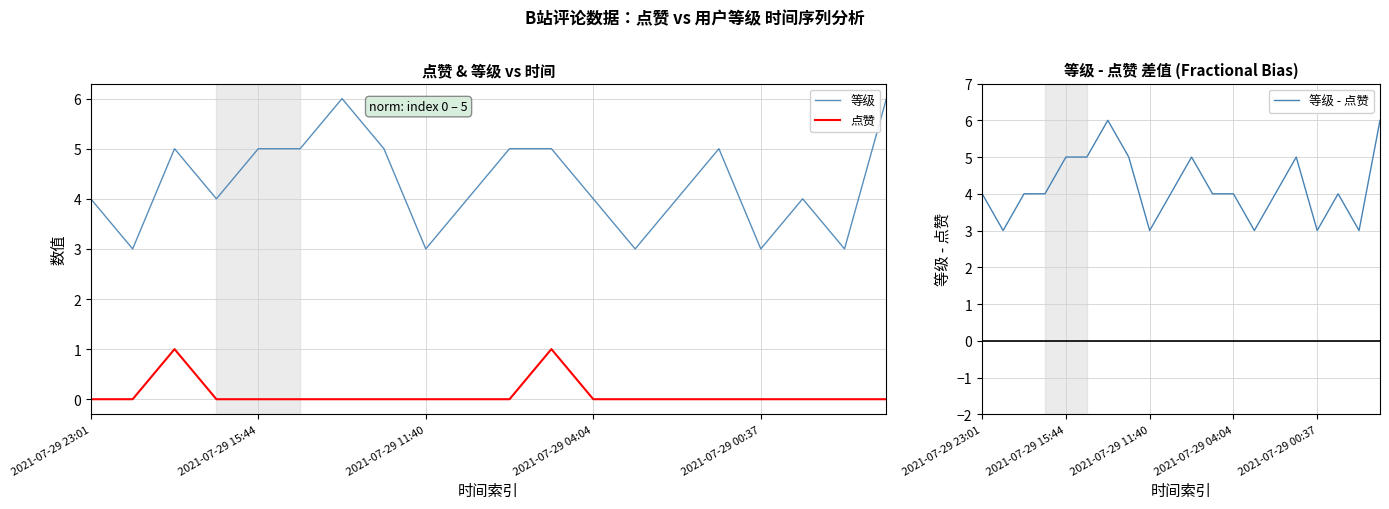

True or false: 等级 and 点赞 cross at least once.

False